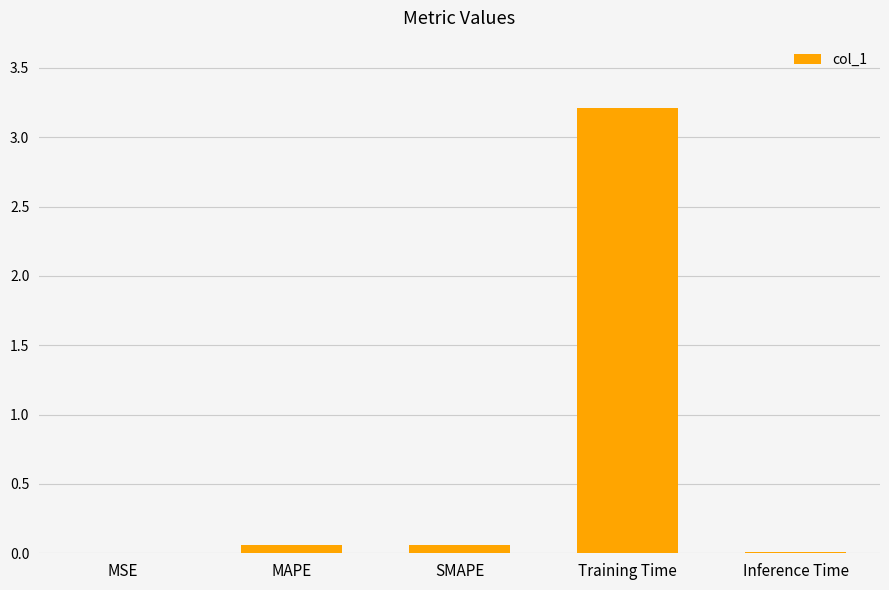

What is the sum of all values?

3.3